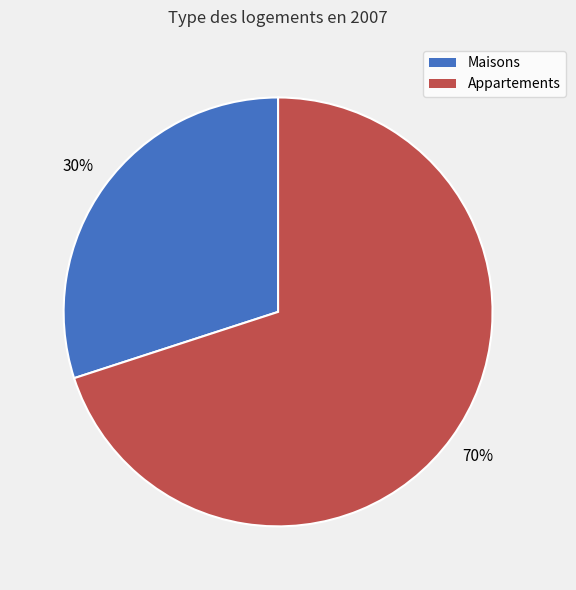

How many slices are in this pie chart?

2